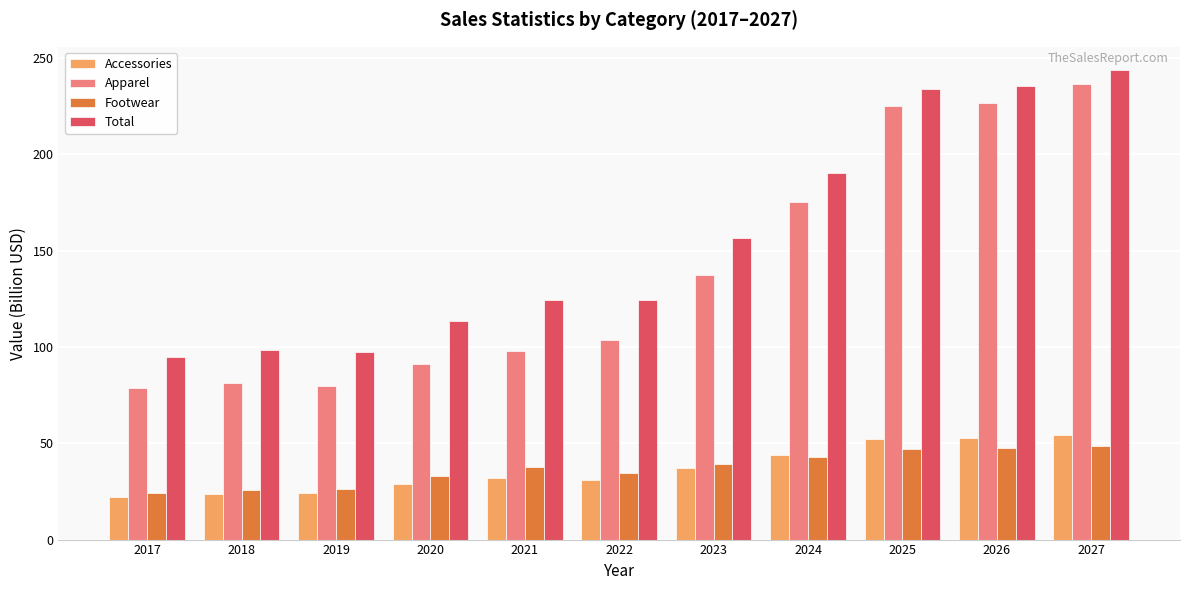

The value of Apparel at 2025 is 225.0. True or false?

True